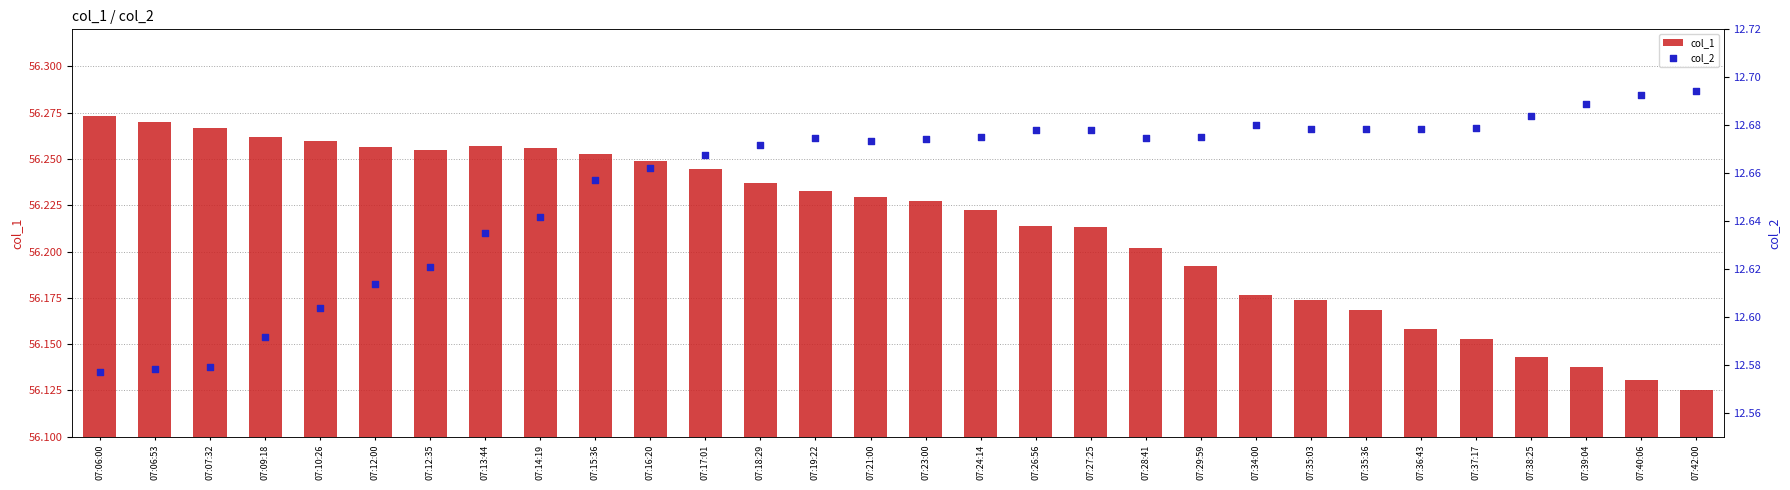

Is the value of col_1 at 07:29:59 greater than the value of col_2 at 07:39:04?

No